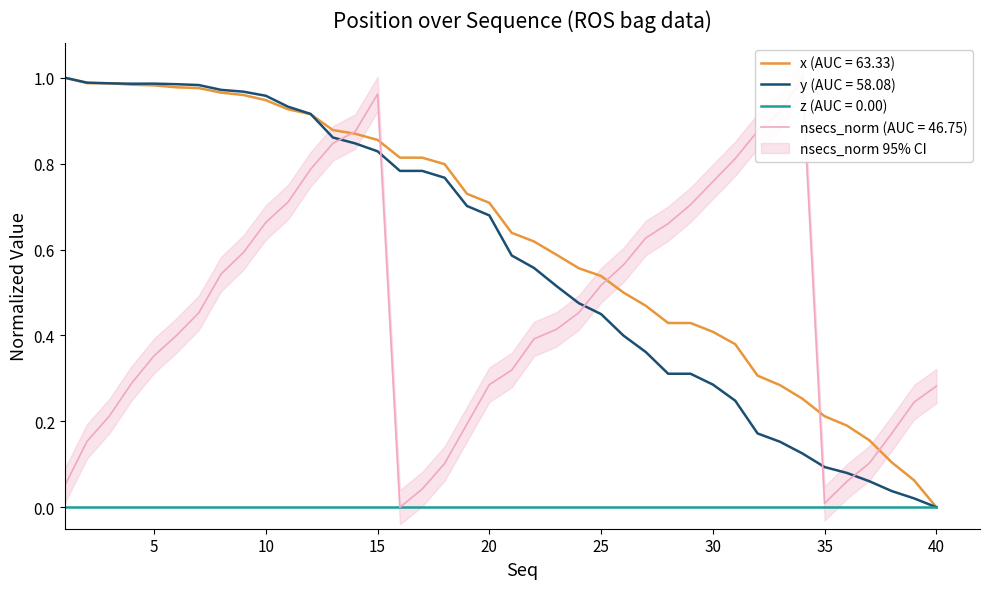

How many times do x and y cross each other?

3